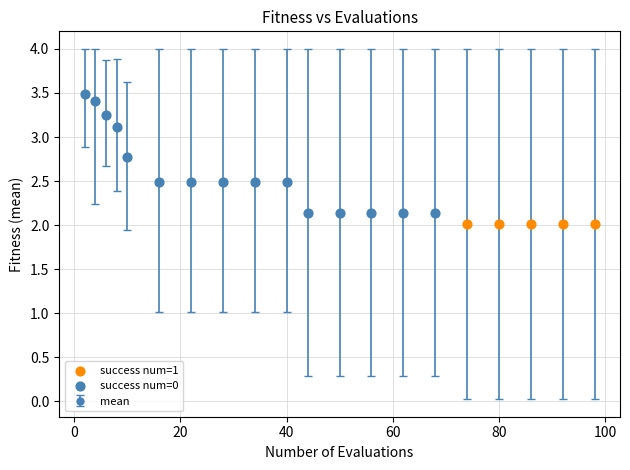

What is the difference between the maximum and minimum values?

1.5